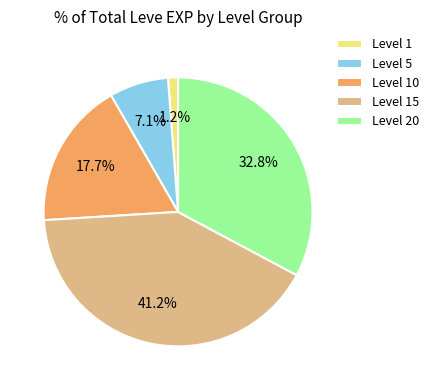

To the nearest percent, what is the difference between the largest and smallest slice percentages?

40%